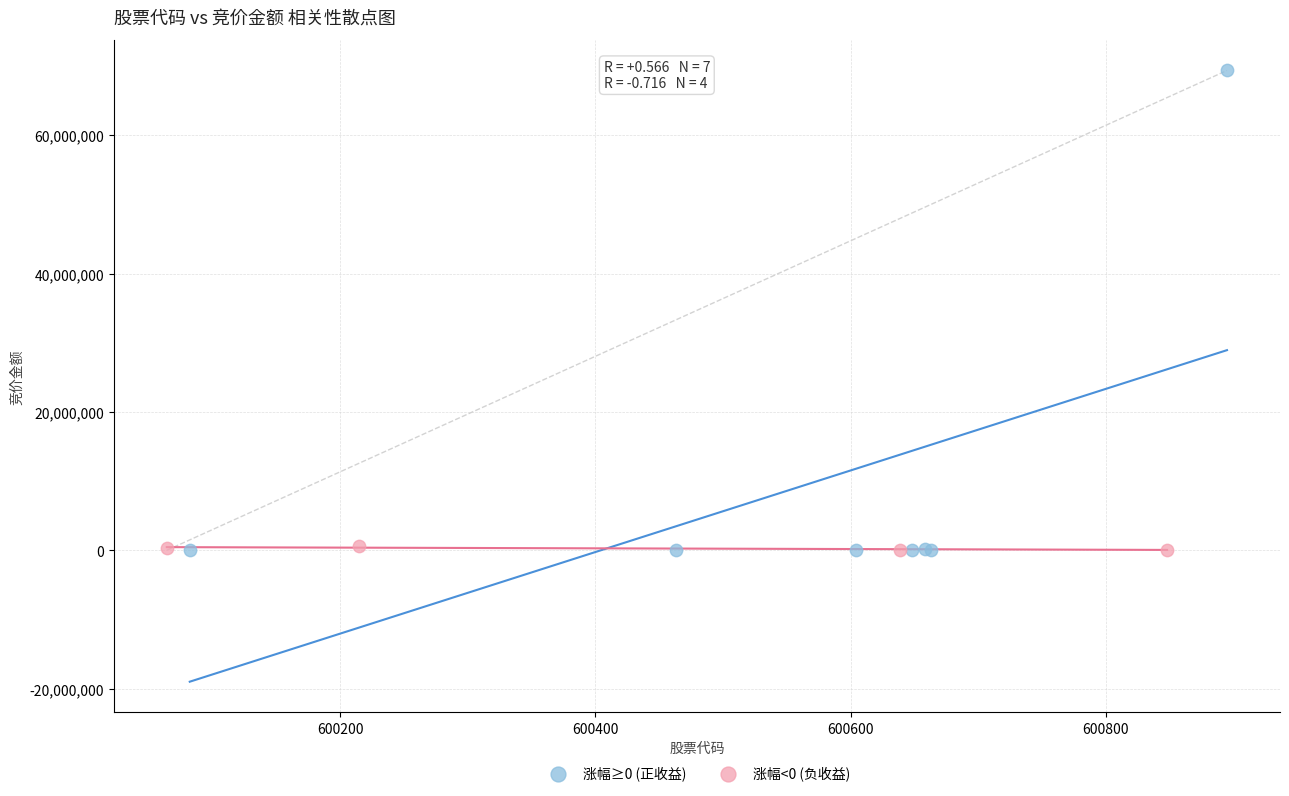

Which series contains the highest Y value?

涨幅≥0 (正收益)